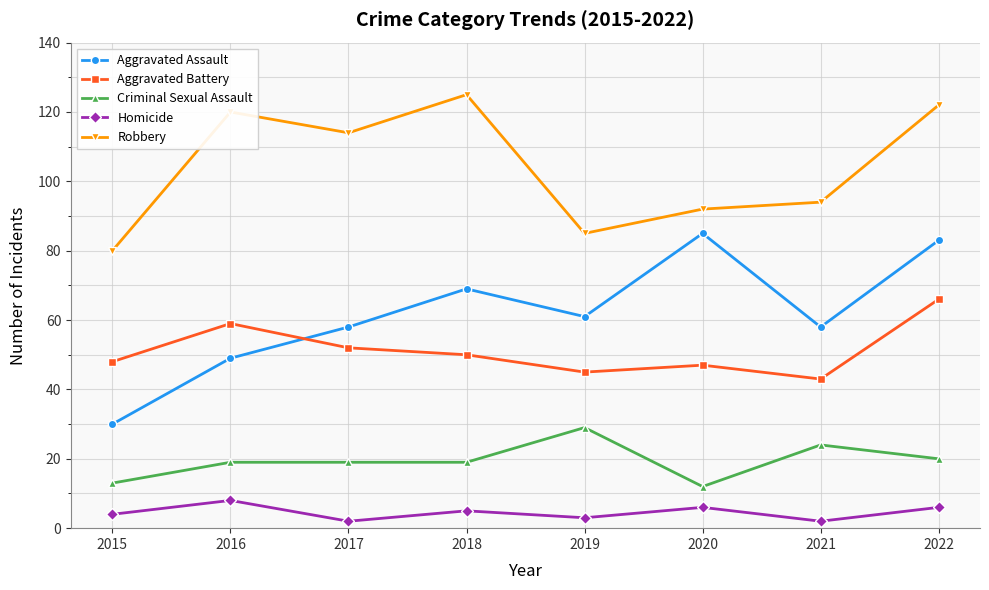

Where is the first local minimum for Aggravated Battery?

2019